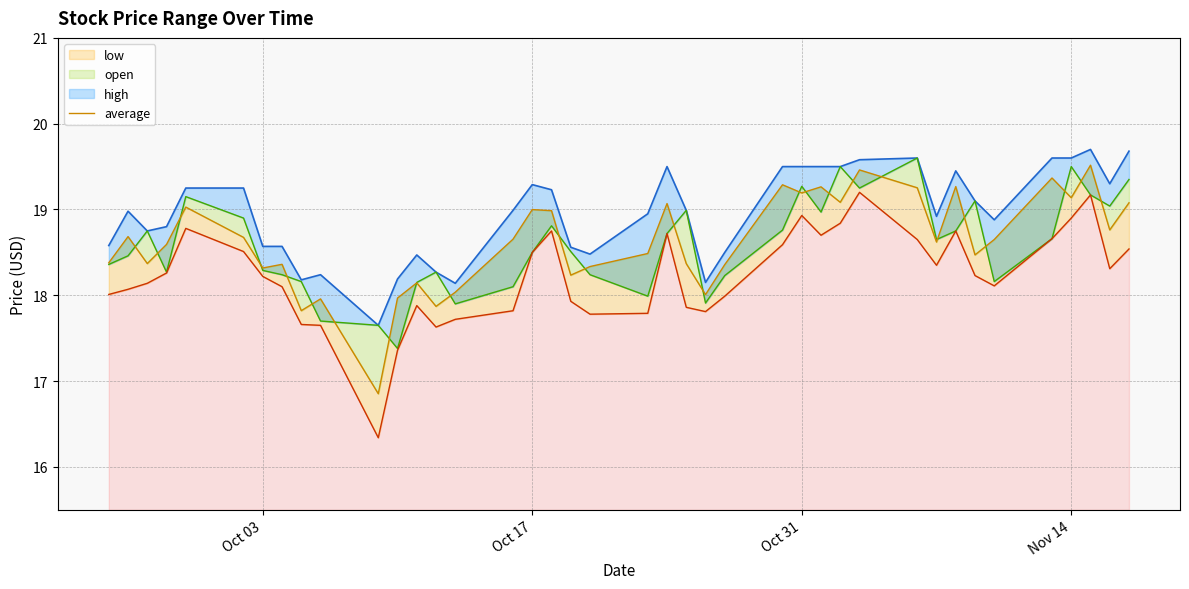

Where is average nearest to the value 18?

23